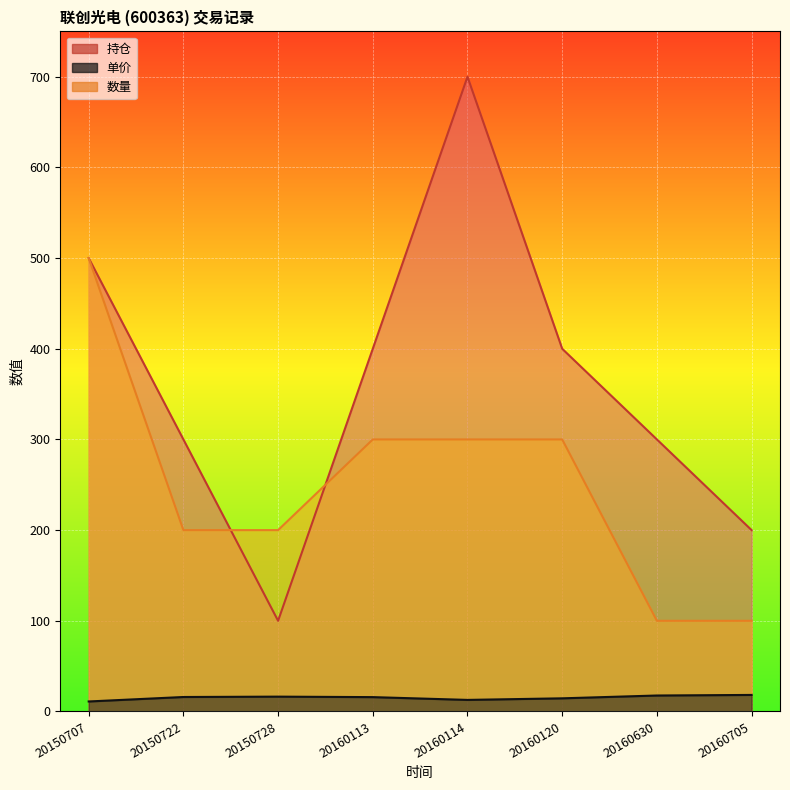

At which category does the chart reach its peak across all series?

20160114